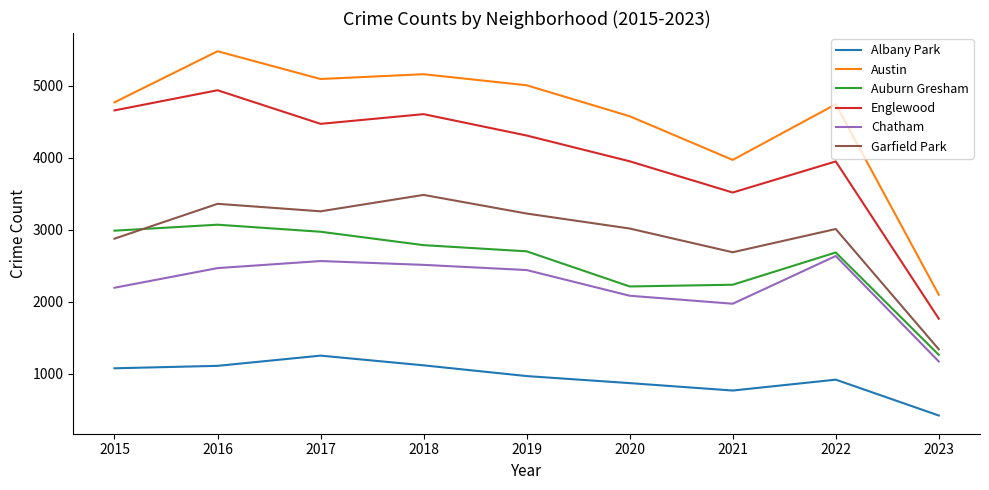

What is the greatest value displayed?

5481